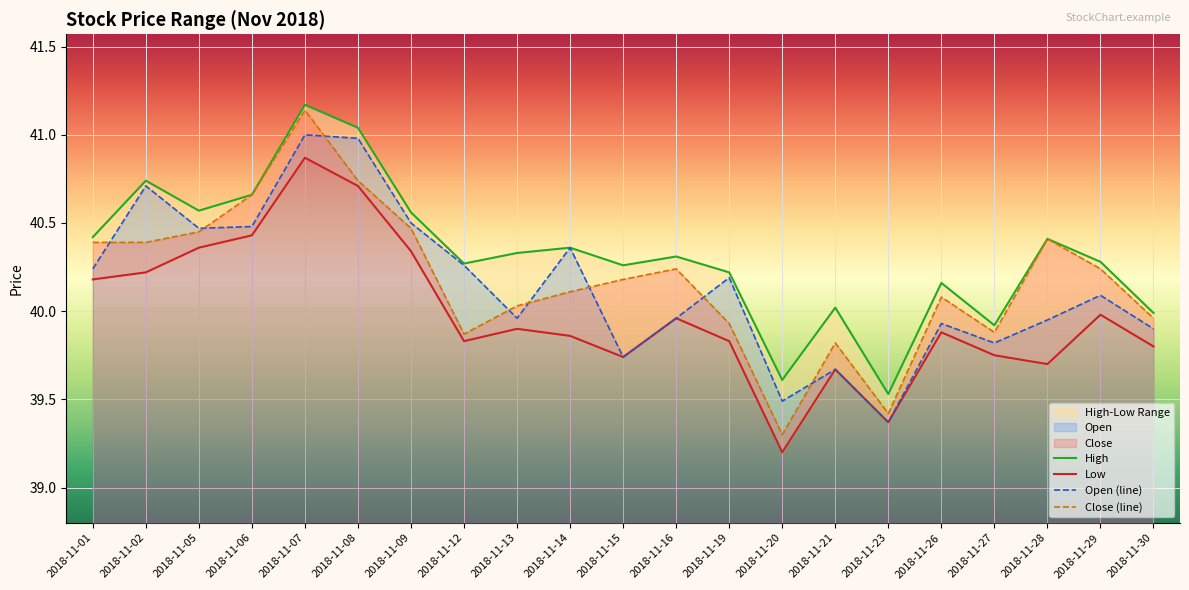

At which category is the sum across all series the highest?

2018-11-07